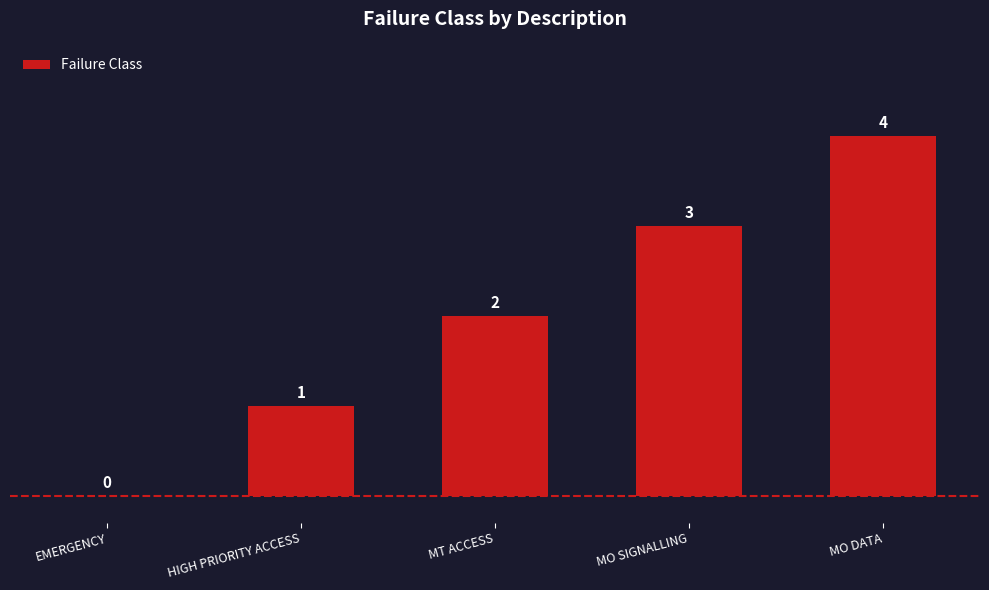

Reading left to right, extract all data points from this chart.

0	1	2	3	4